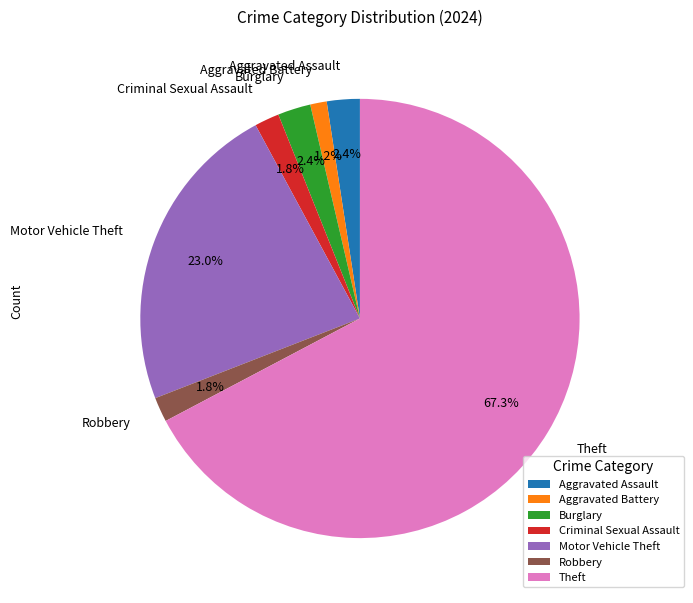

Combined, do Robbery and Aggravated Assault account for over 50%?

No